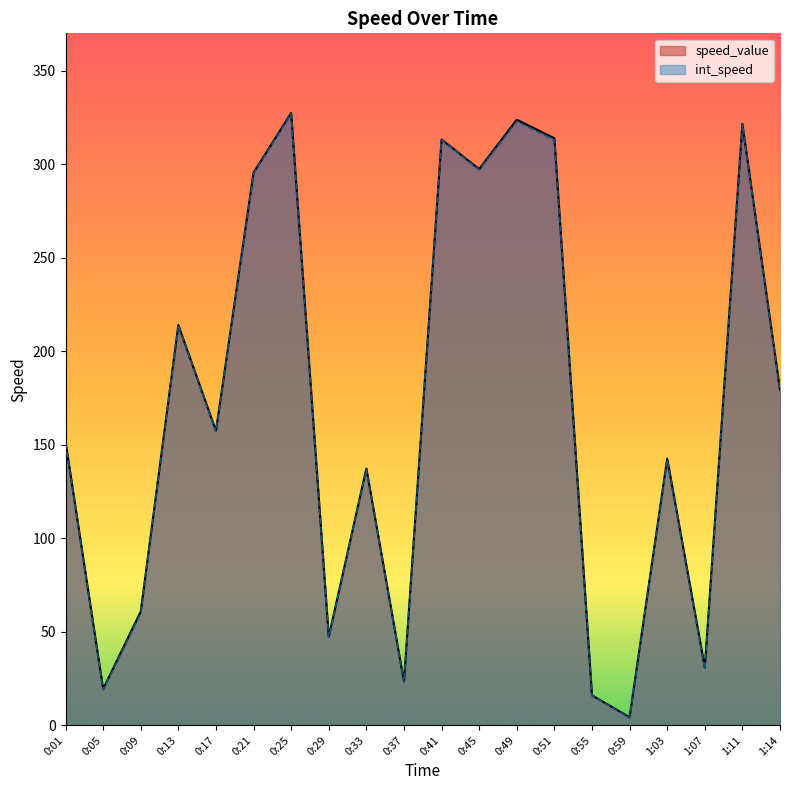

What is the smallest value displayed?

4.0